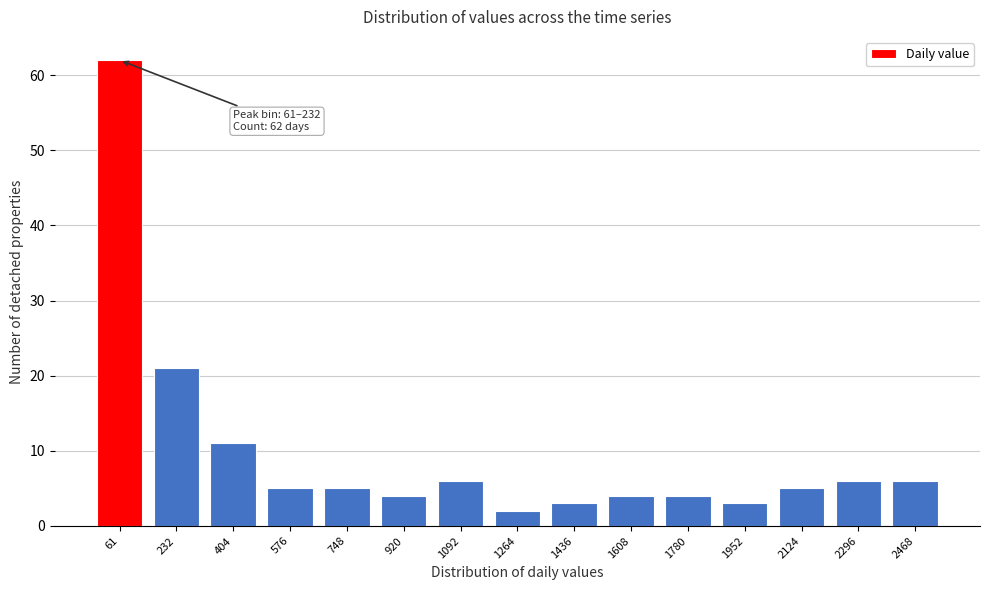

Reading left to right, what are all the values shown in this chart?

62	21	11	5	5	4	6	2	3	4	4	3	5	6	6